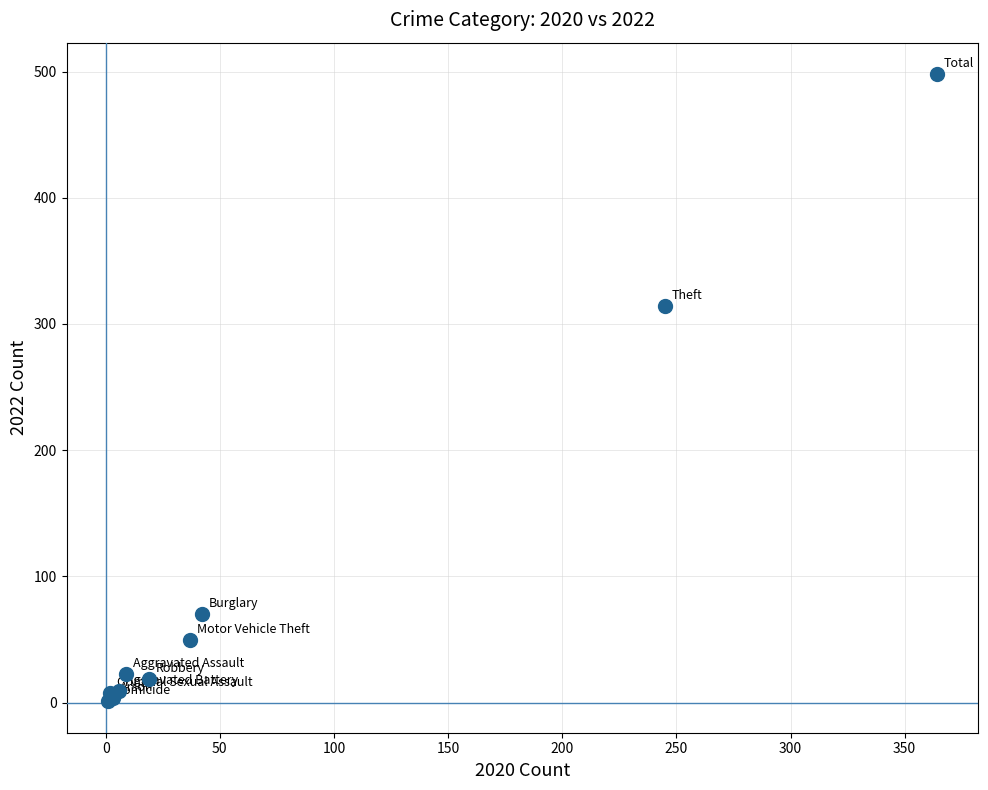

What Y value in the scatter plot is closest to 249?

314